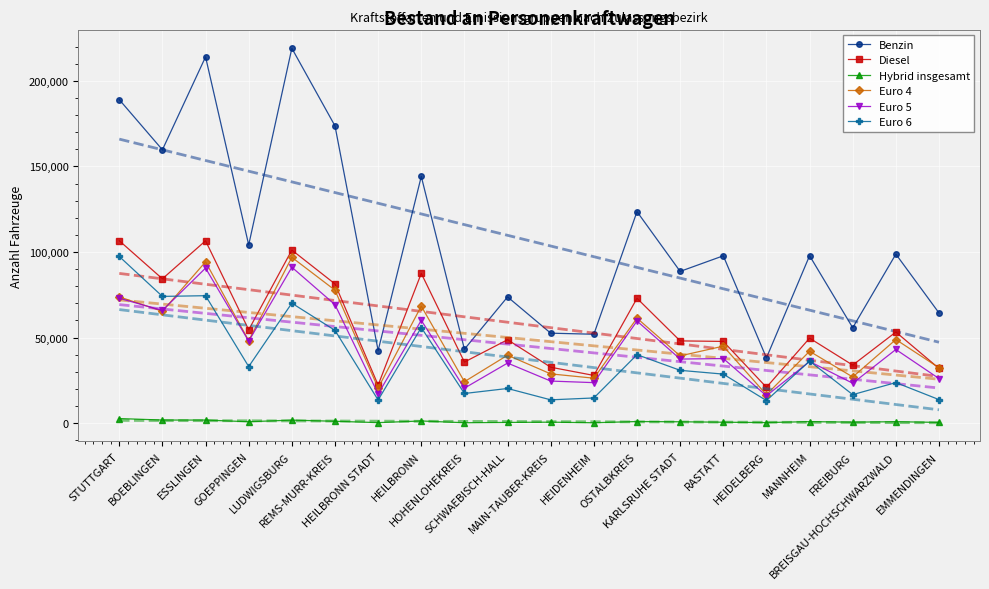

Is it true that Benzin equals 61322 at REMS-MURR-KREIS?

False